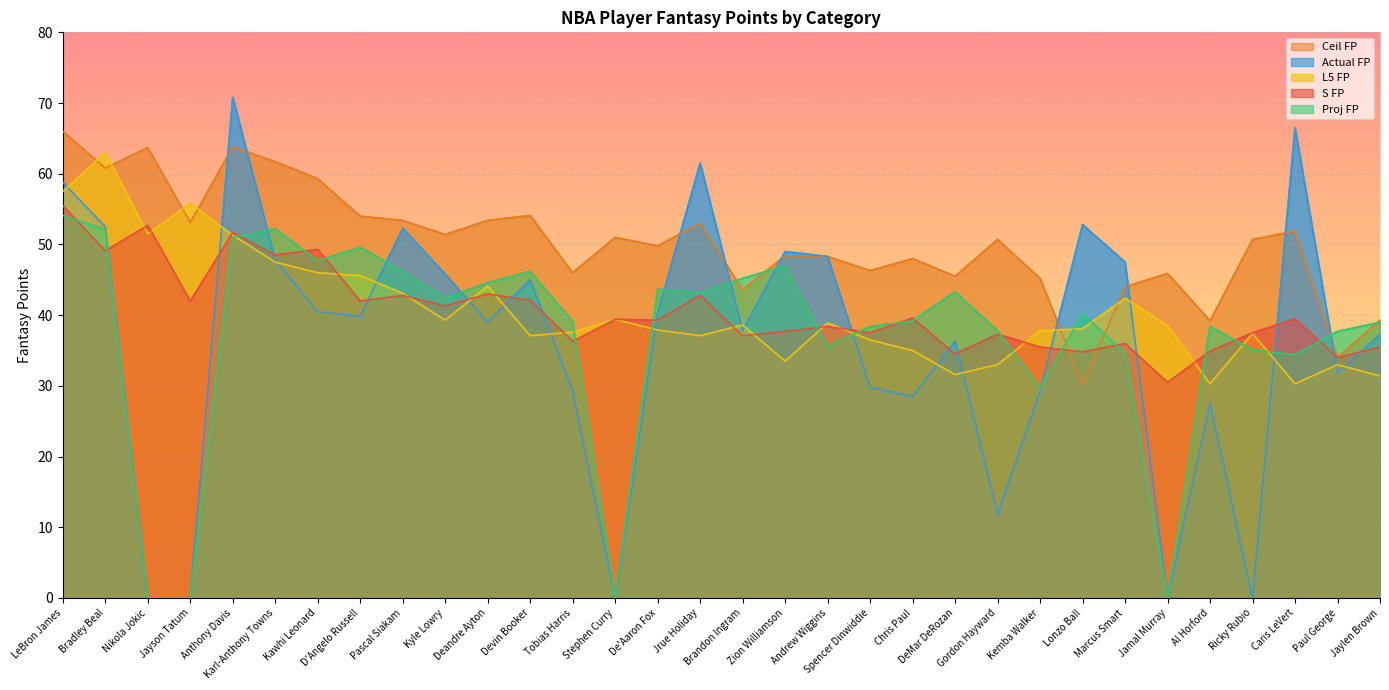

What is the sum of all Proj FP values?

1187.8